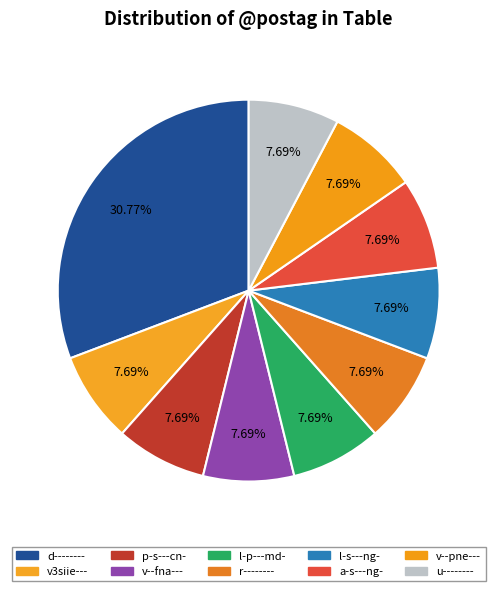

Does any single category account for the majority?

No